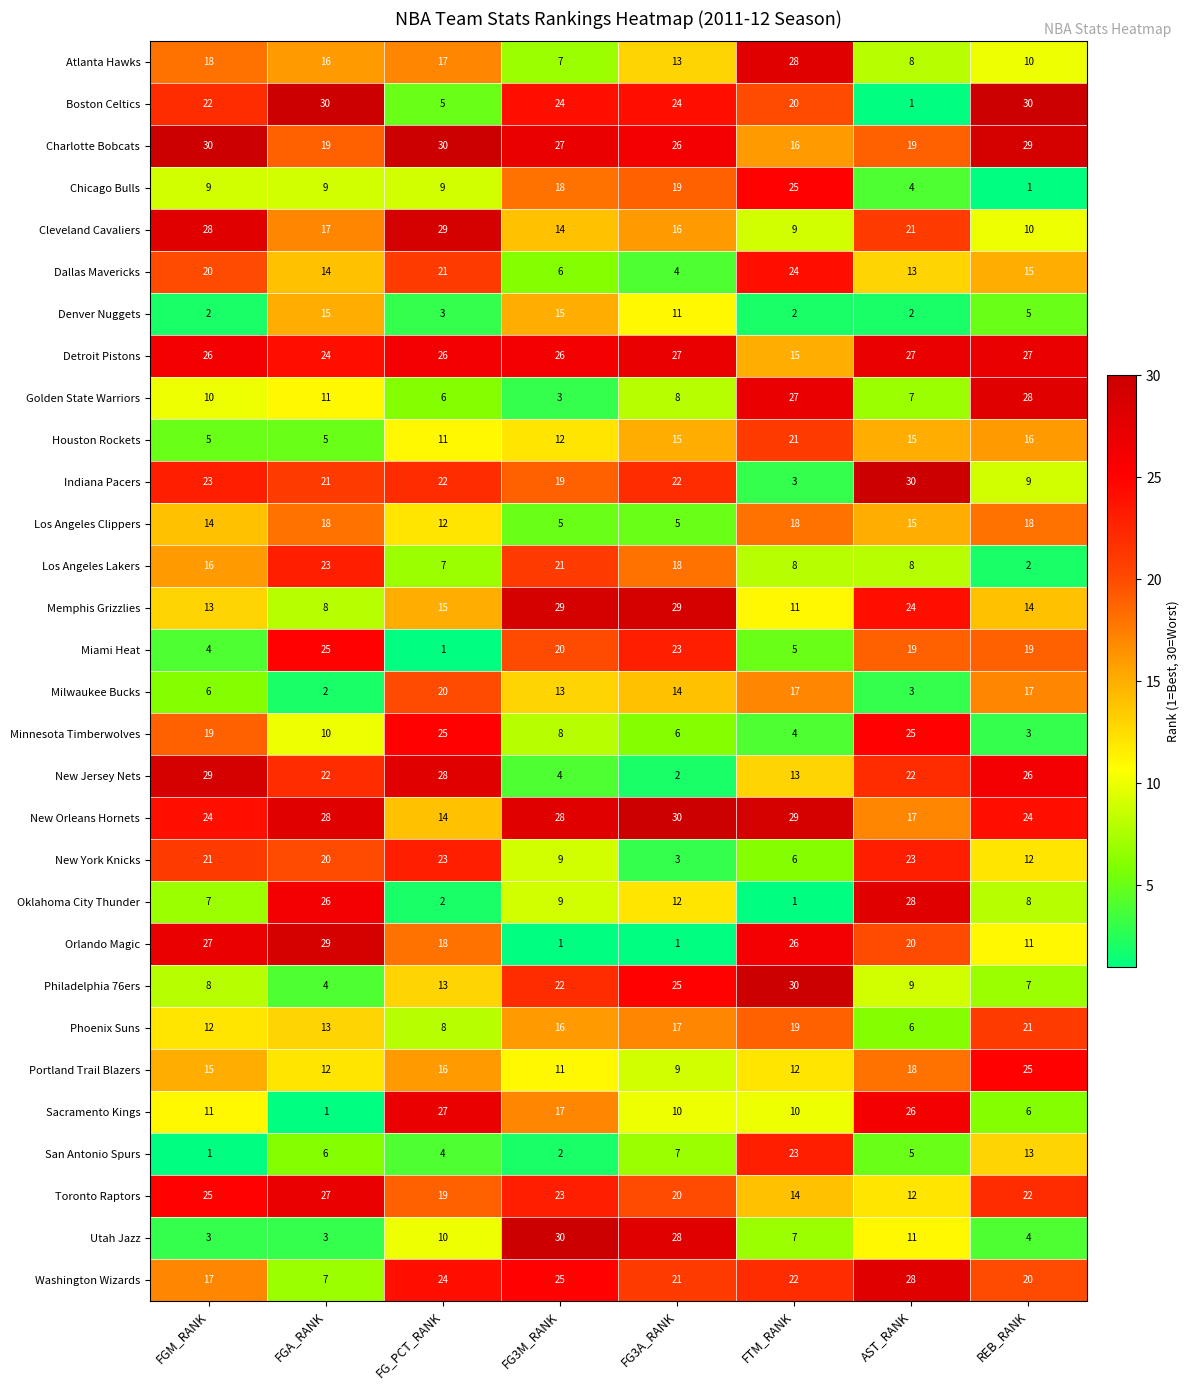

At FG3A_RANK, list the series in order from smallest to largest.

Orlando Magic, New Jersey Nets, New York Knicks, Dallas Mavericks, Los Angeles Clippers, Minnesota Timberwolves, San Antonio Spurs, Golden State Warriors, Portland Trail Blazers, Sacramento Kings, Denver Nuggets, Oklahoma City Thunder, Atlanta Hawks, Milwaukee Bucks, Houston Rockets, Cleveland Cavaliers, Phoenix Suns, Los Angeles Lakers, Chicago Bulls, Toronto Raptors, Washington Wizards, Indiana Pacers, Miami Heat, Boston Celtics, Philadelphia 76ers, Charlotte Bobcats, Detroit Pistons, Utah Jazz, Memphis Grizzlies, New Orleans Hornets